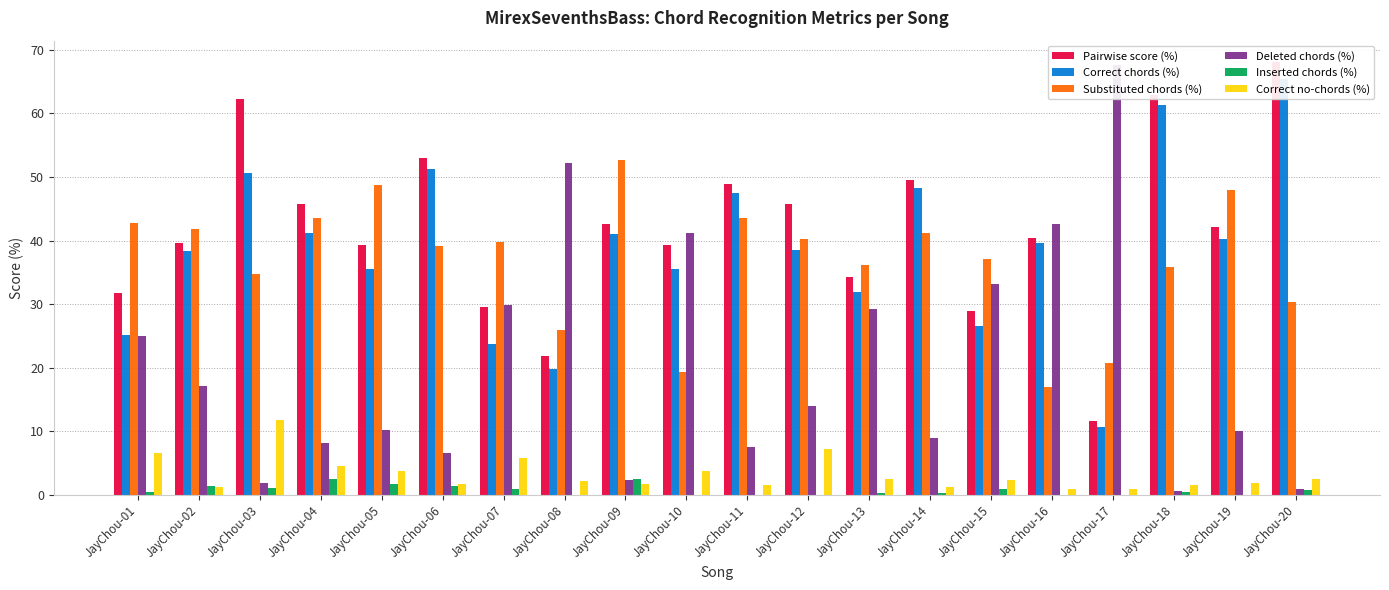

At which category is the sum across all series the highest?

JayChou-20